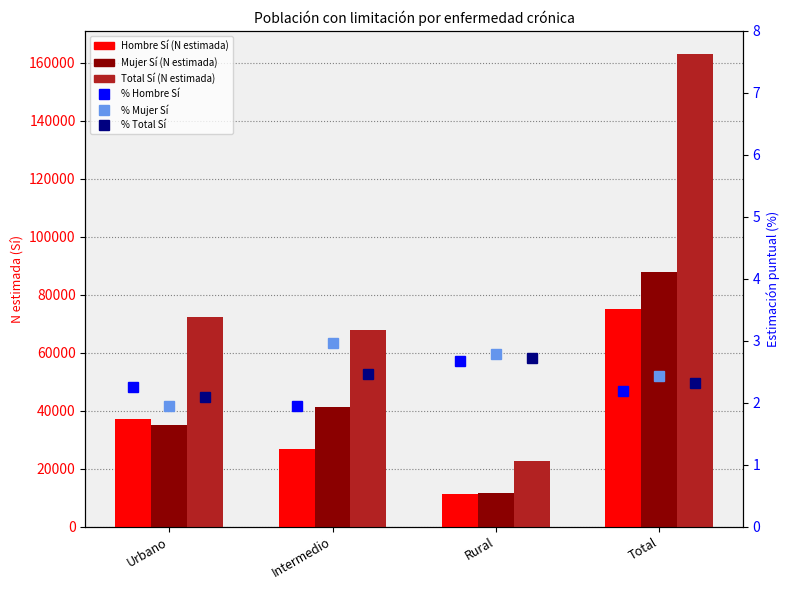

At how many categories does at least one series exceed 64438?

3